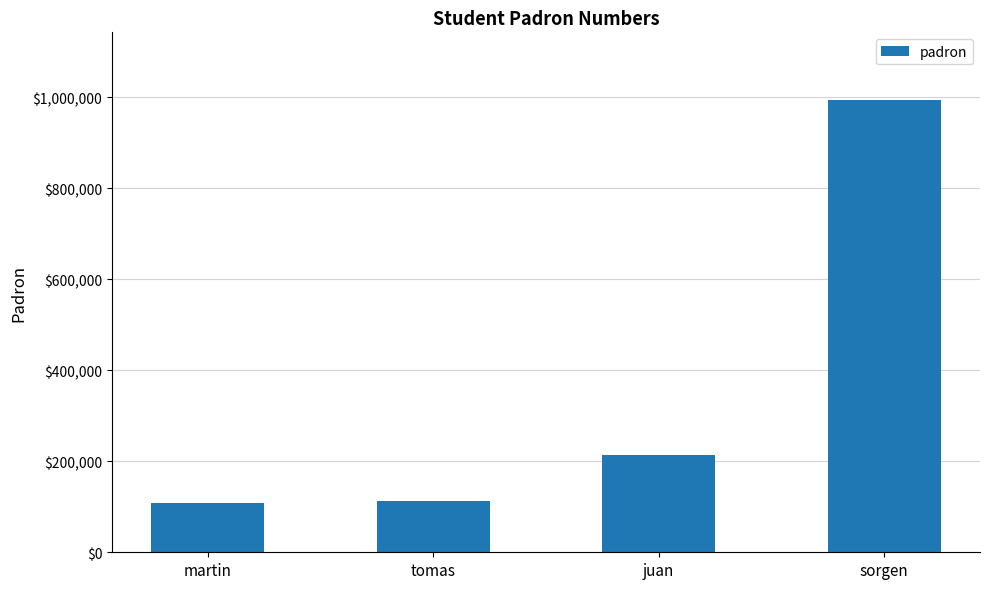

How many bars are there in total?

4